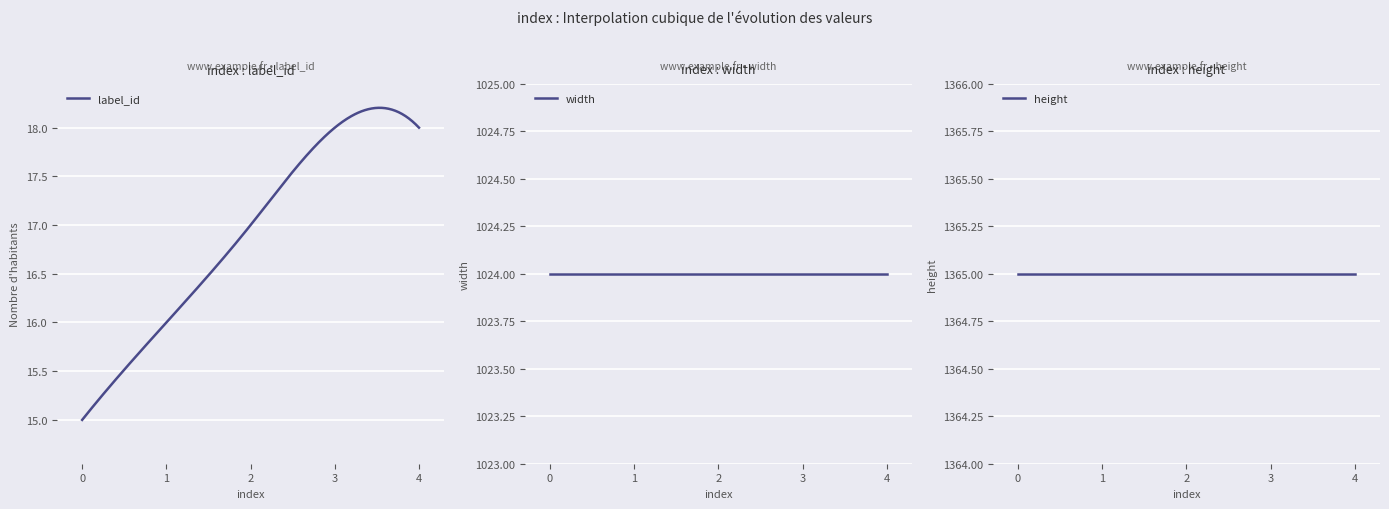

The value of width at 3 is 1804. True or false?

False